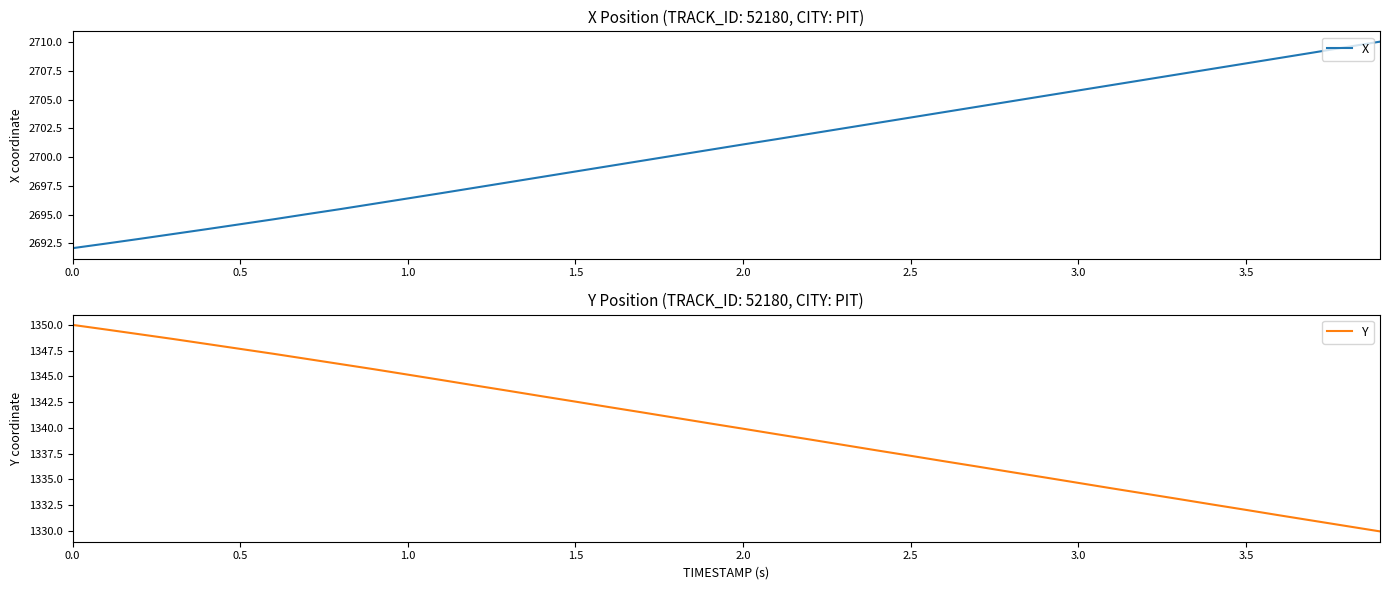

How many series are shown in this chart?

2